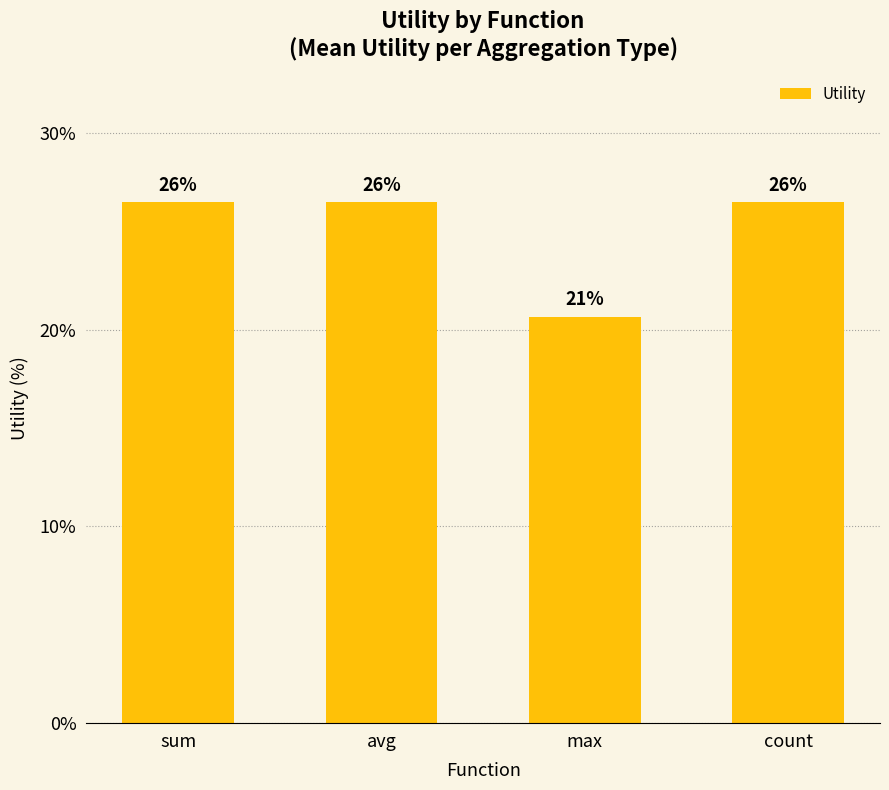

Does the chart contain stacked bars?

No